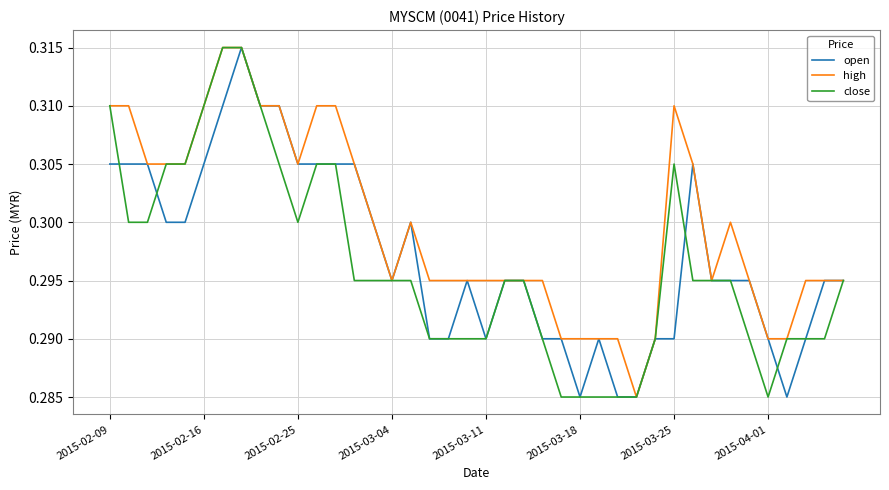

Which series has the largest total across all categories?

high